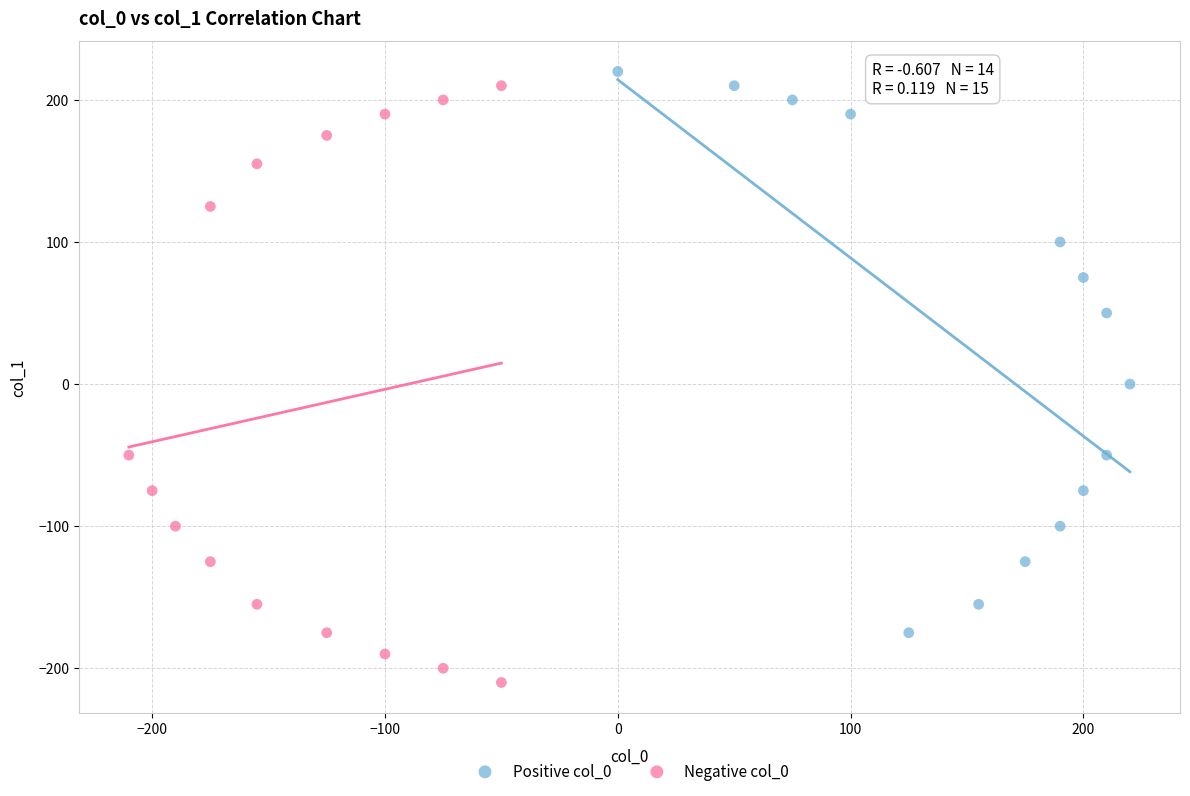

Which series contains the lowest Y value?

Negative col_0